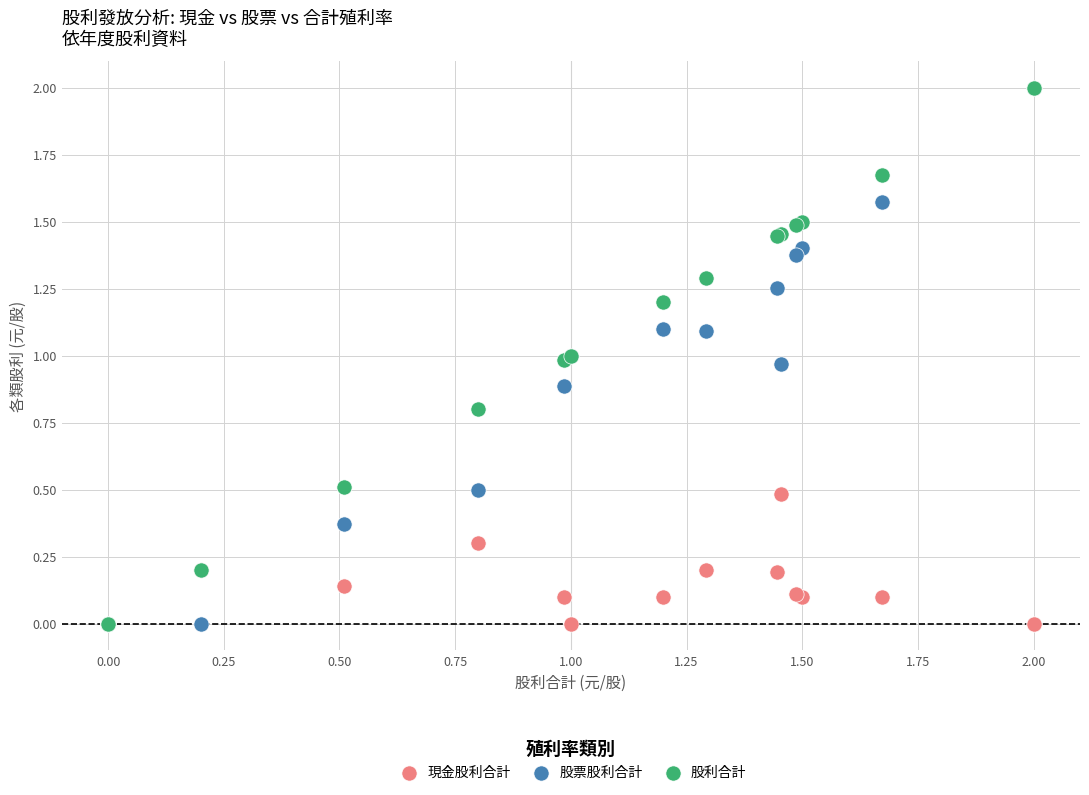

What are all the series names shown in the legend?

現金股利合計, 股票股利合計, 股利合計